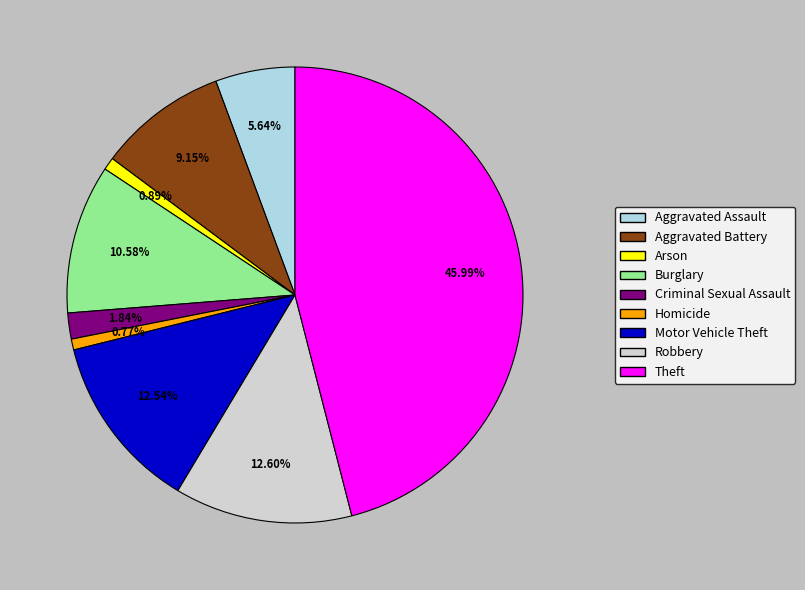

Is Aggravated Assault the majority of the pie?

No